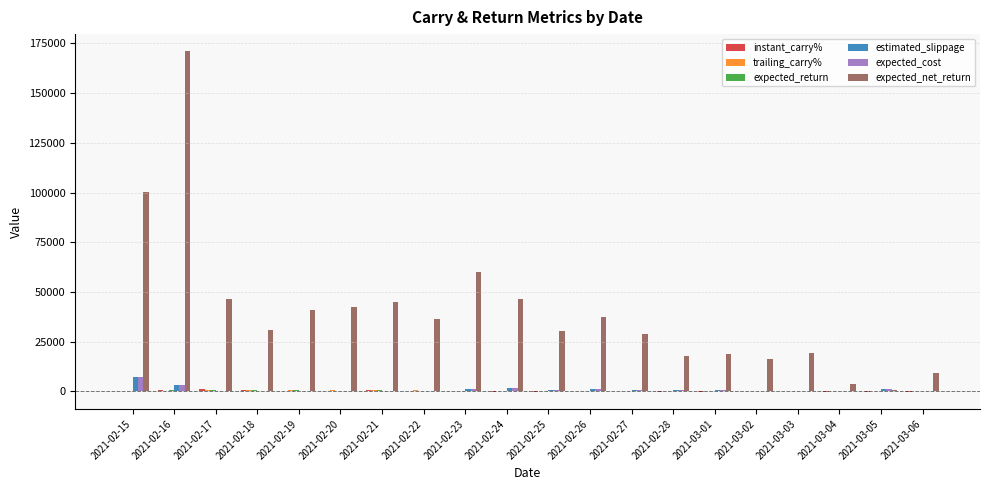

What is the sum of all estimated_slippage values?

20393.2